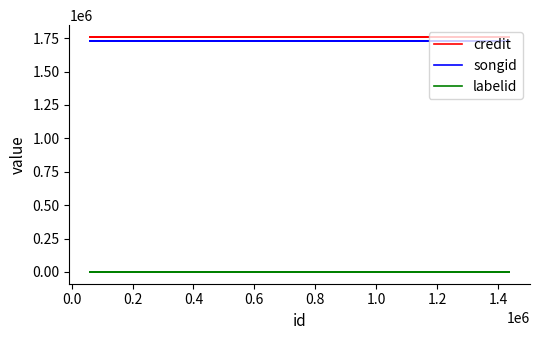

Does the chart have visible grid lines?

No